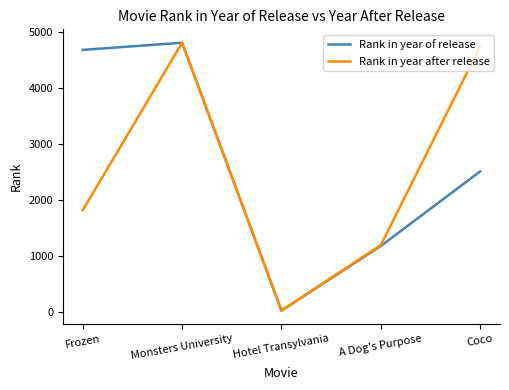

What is the total value across all series at Hotel Transylvania?

47